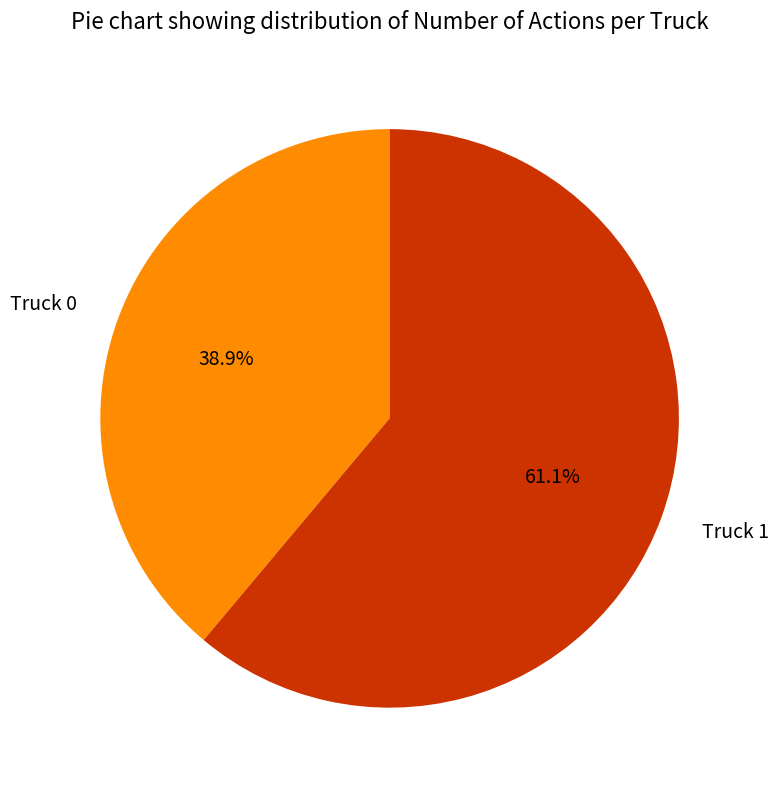

To the nearest percent, what is the difference between the largest and smallest slice percentages?

22%